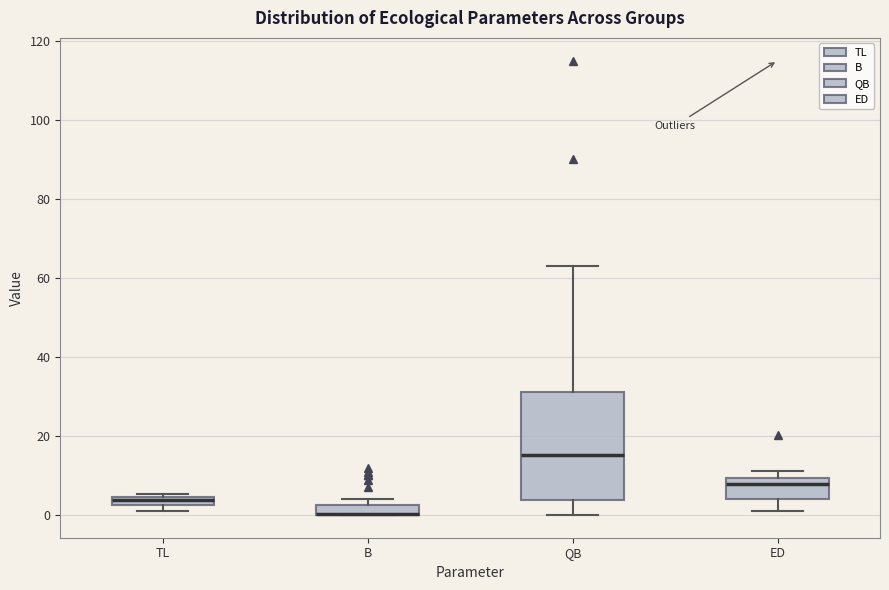

Where is the upper edge of the box for B on the y-axis? The values are not printed on the chart, so give them approximately, as read against the axis.

2